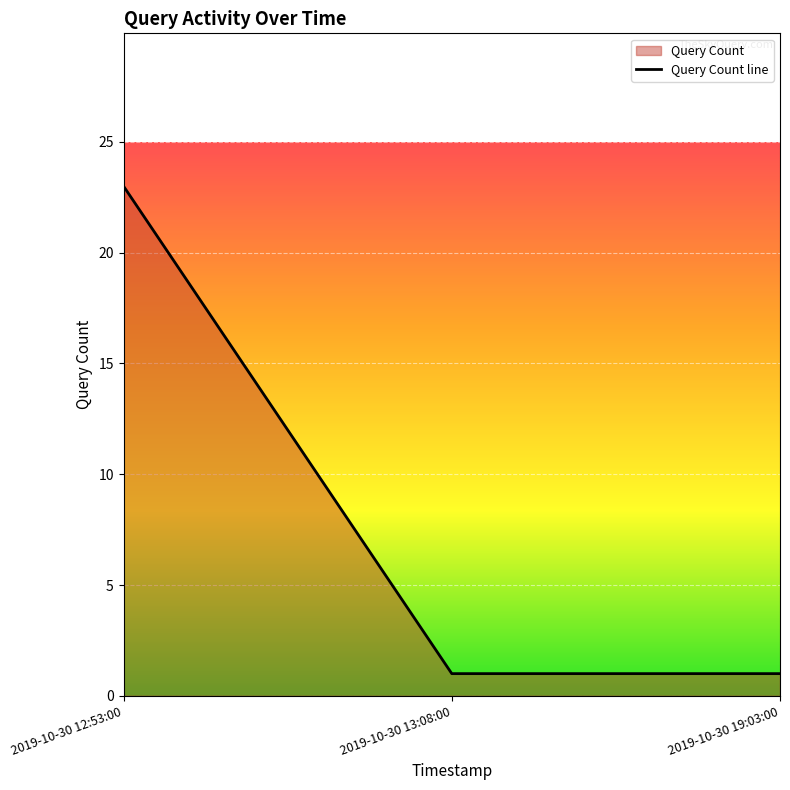

Is it true that the value at 2019-10-30 19:03:00 is 0?

False